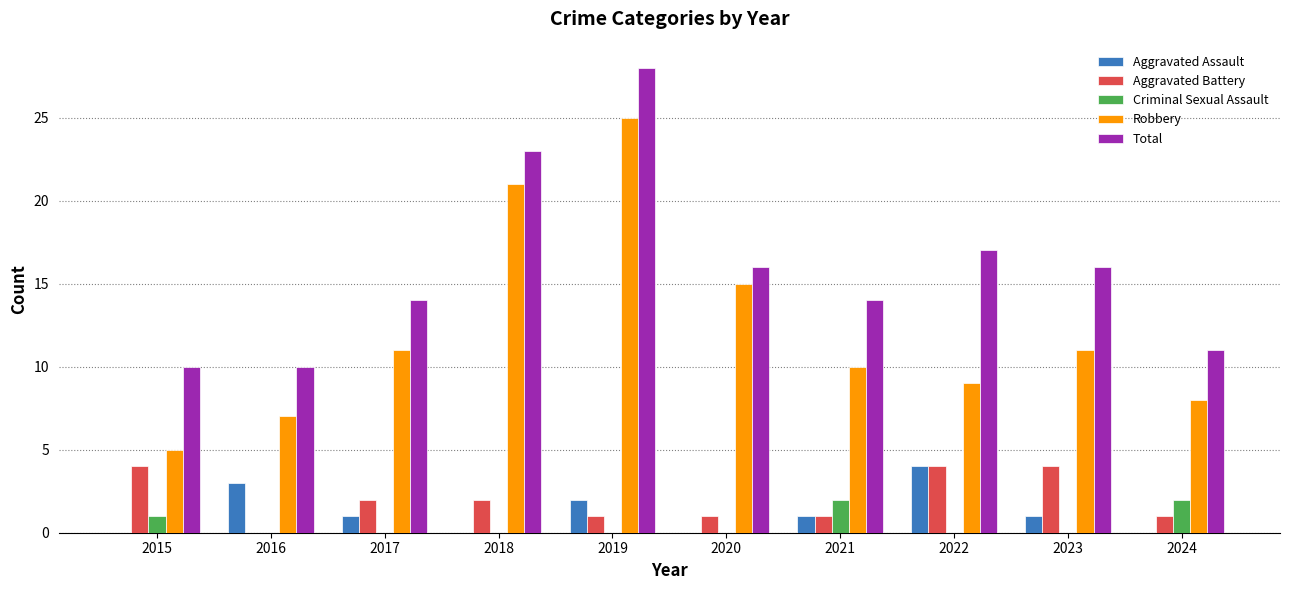

At which category is the sum across all series the highest?

2019